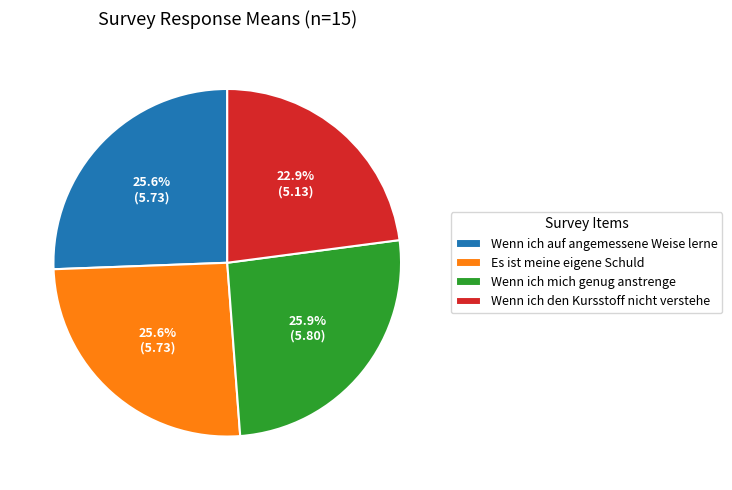

What is the total percentage of Wenn ich auf angemessene Weise lerne and Es ist meine eigene Schuld?

51.2%